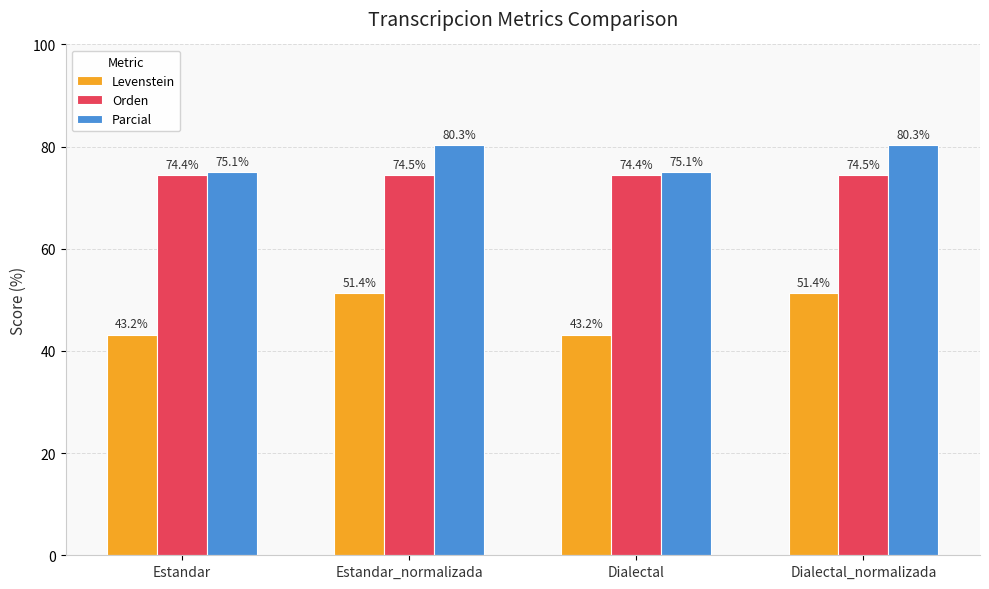

What is the maximum value for Parcial?

80.3